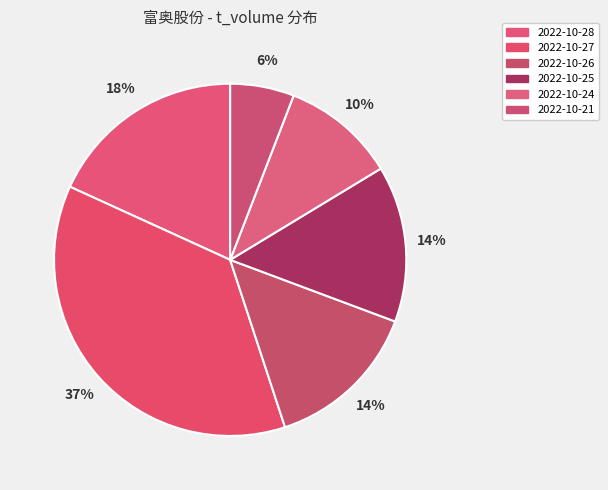

What percentage do 2022-10-21 and 2022-10-28 together represent?

24.1%